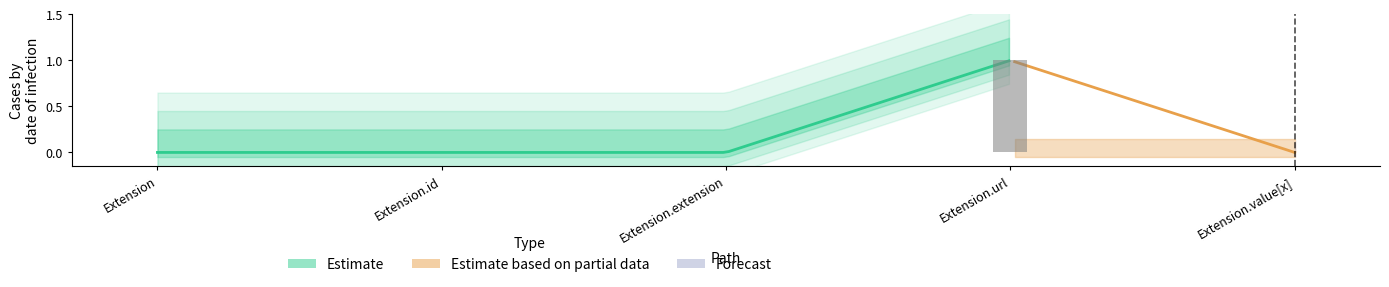

How many values are above zero?

1